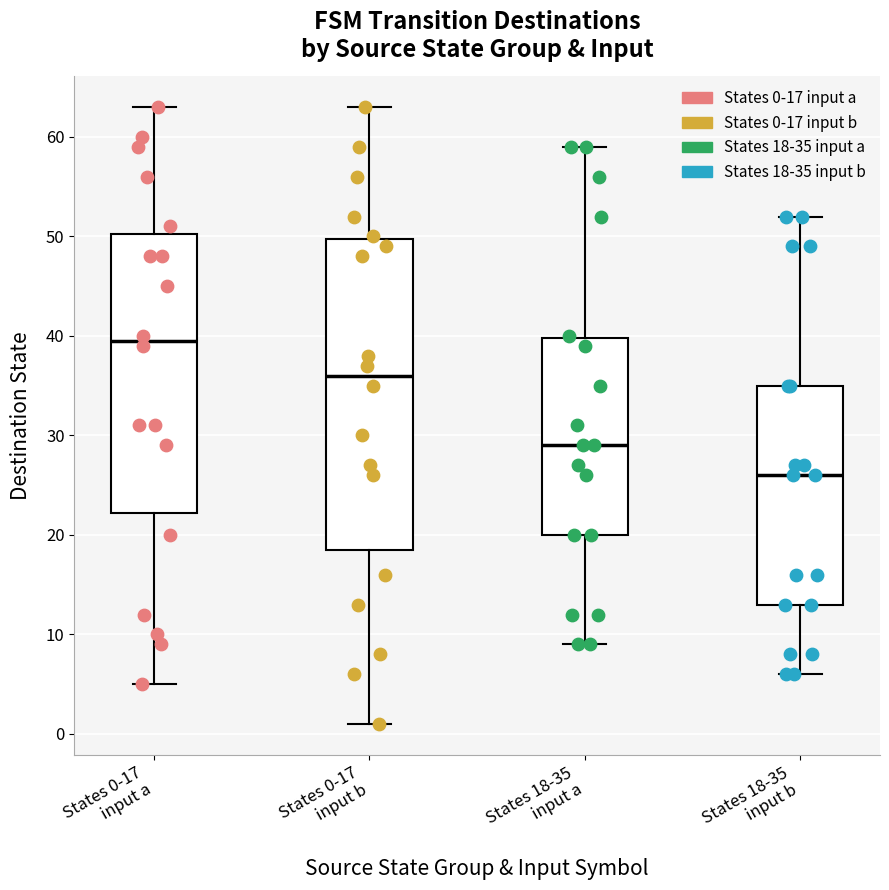

Reading left to right, read every box against the y-axis: the position of its median line, the range the box covers, and the ends of its whiskers. The values are not printed on the chart, so give them approximately, as read against the axis.

States 0-17 input a: median 40, box 22 to 50, whiskers 5 to 63
States 0-17 input b: median 36, box 19 to 50, whiskers 1 to 63
States 18-35 input a: median 29, box 20 to 40, whiskers 9 to 59
States 18-35 input b: median 26, box 13 to 35, whiskers 6 to 52